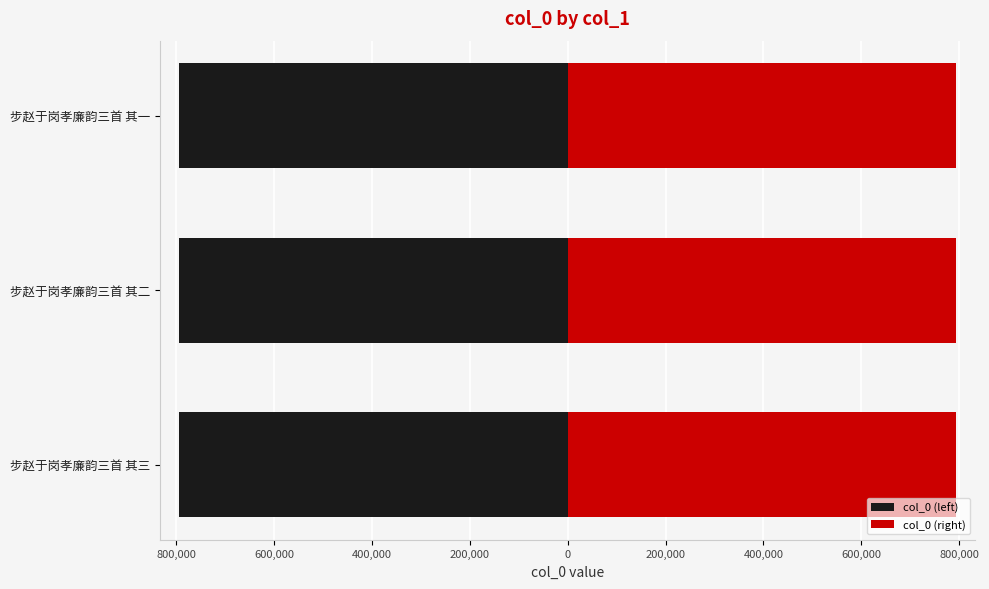

How many bars are there in each group?

2